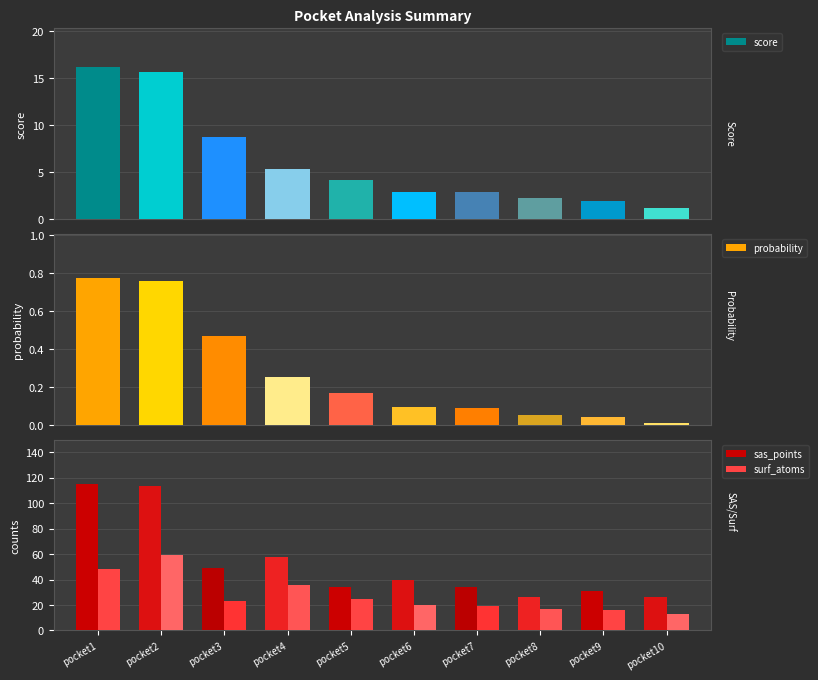

At which label does surf_atoms reach its peak?

pocket2